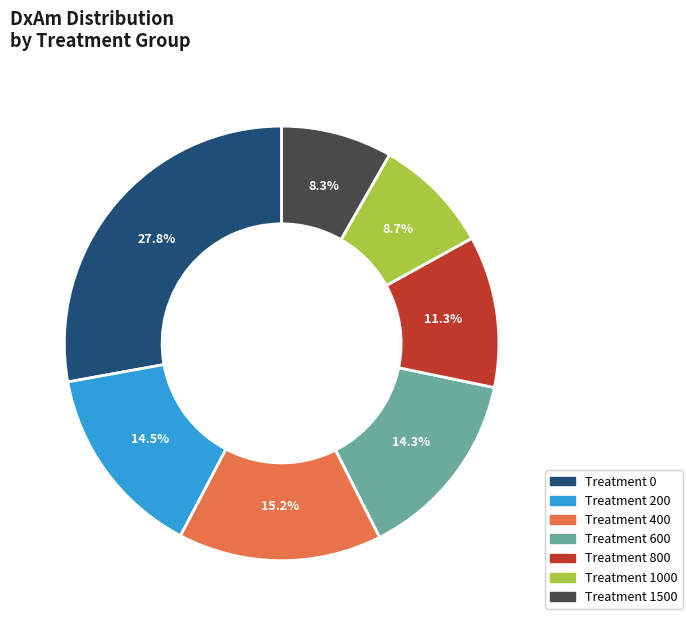

Is there any slice that represents more than half of the pie?

No